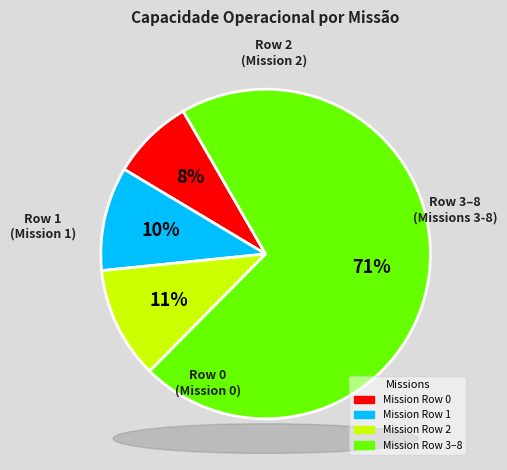

Count the number of slices in the pie.

4